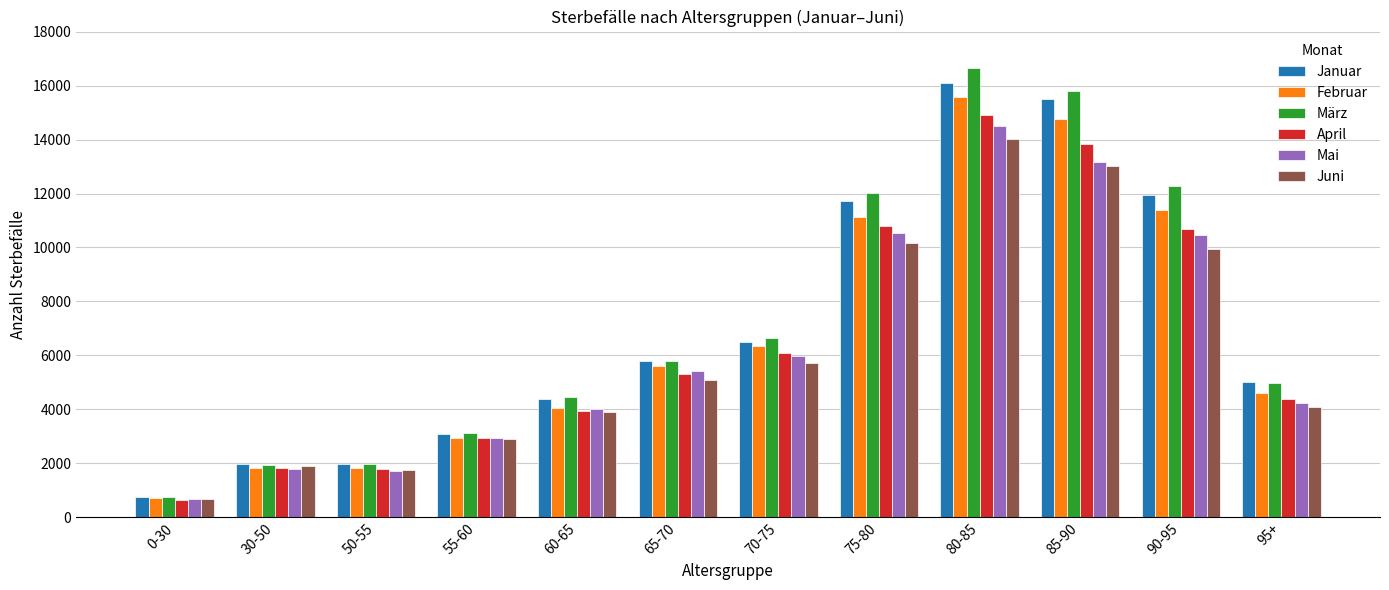

How many bars are there in total?

72